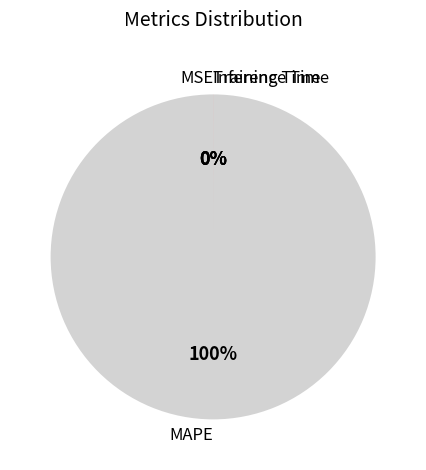

Which category accounts for the majority?

MAPE